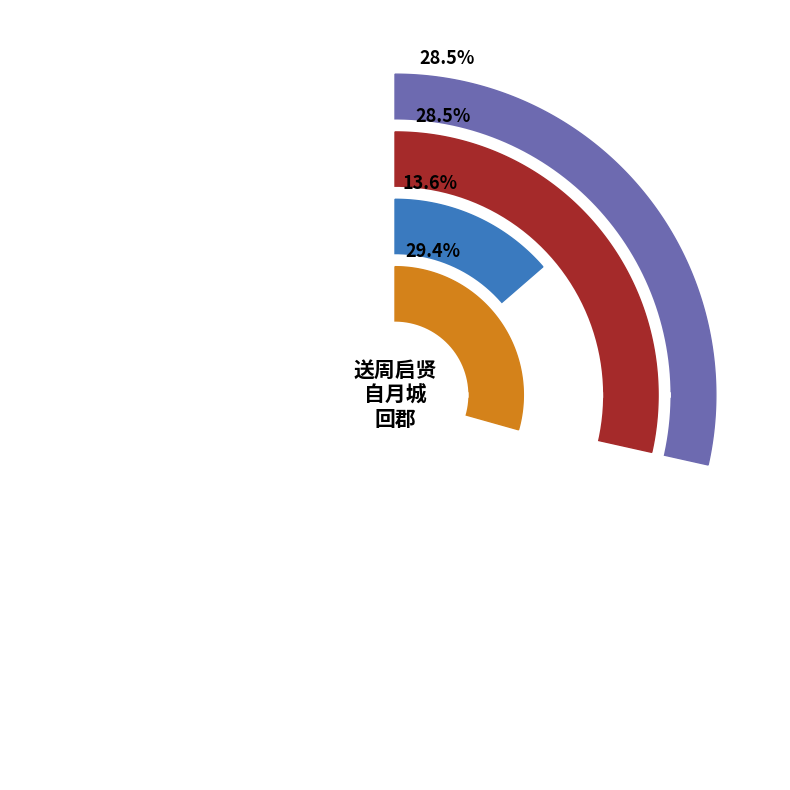

Rank the categories by value from highest to lowest.

送周启贤自月城回郡二首, 送周启贤自月城回郡二首 其二, 送周启贤自月城回郡二首 其一, 送周启贤自月城回郡